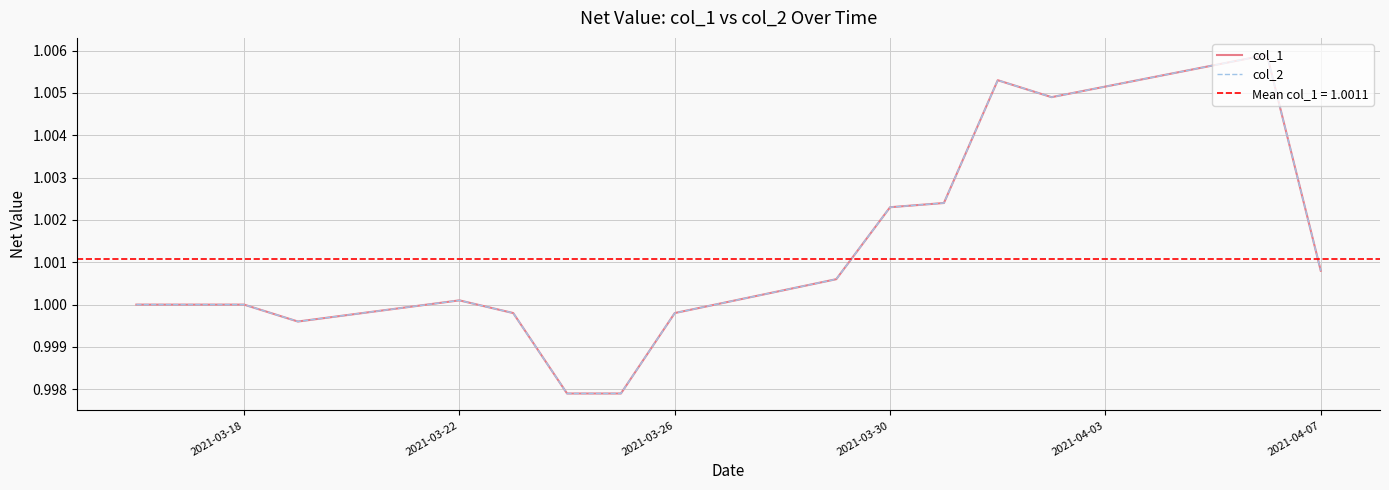

At how many categories does at least one series exceed 0?

16